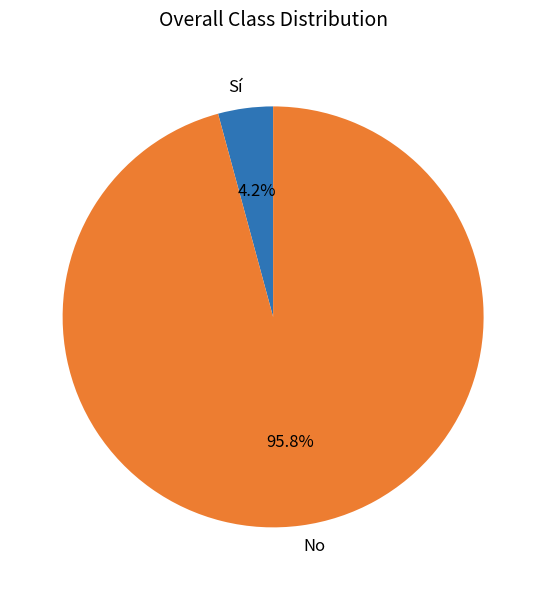

Do Sí and No together represent more than half of the pie?

Yes